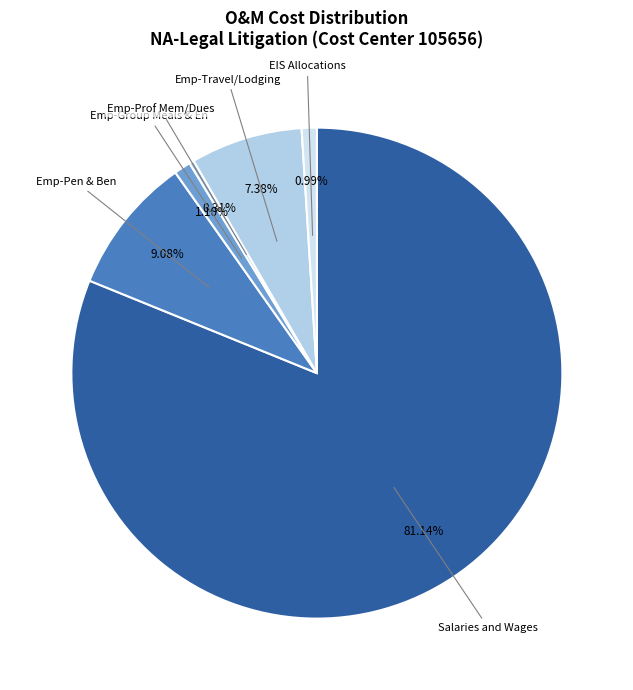

Which has a higher value, Salaries and Wages or Emp-Group Meals & En?

Salaries and Wages